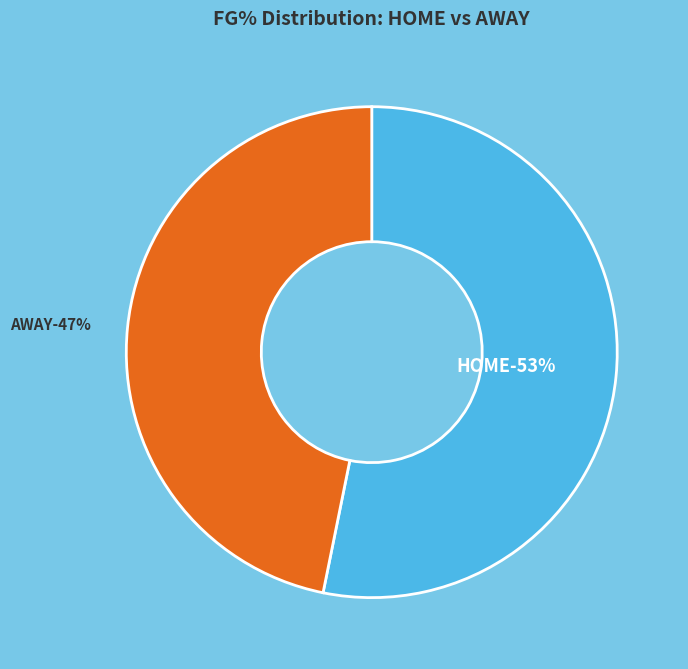

Is it true that 33 is 11% of the pie?

False